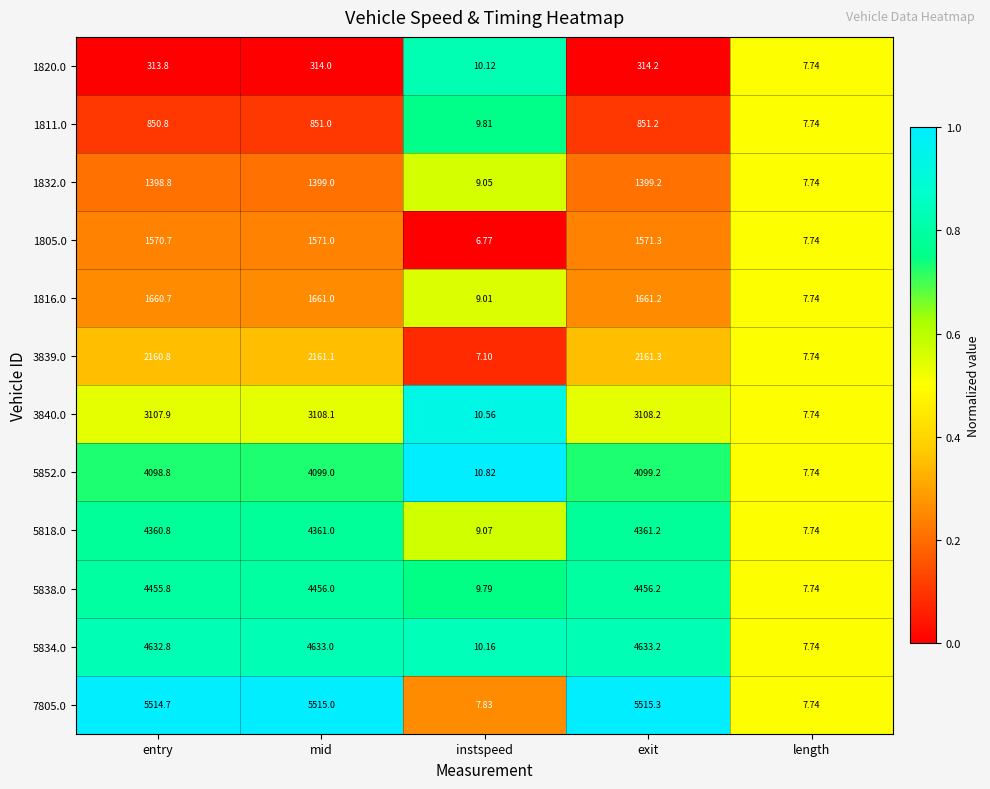

Which label corresponds to the smallest value in the chart?

instspeed